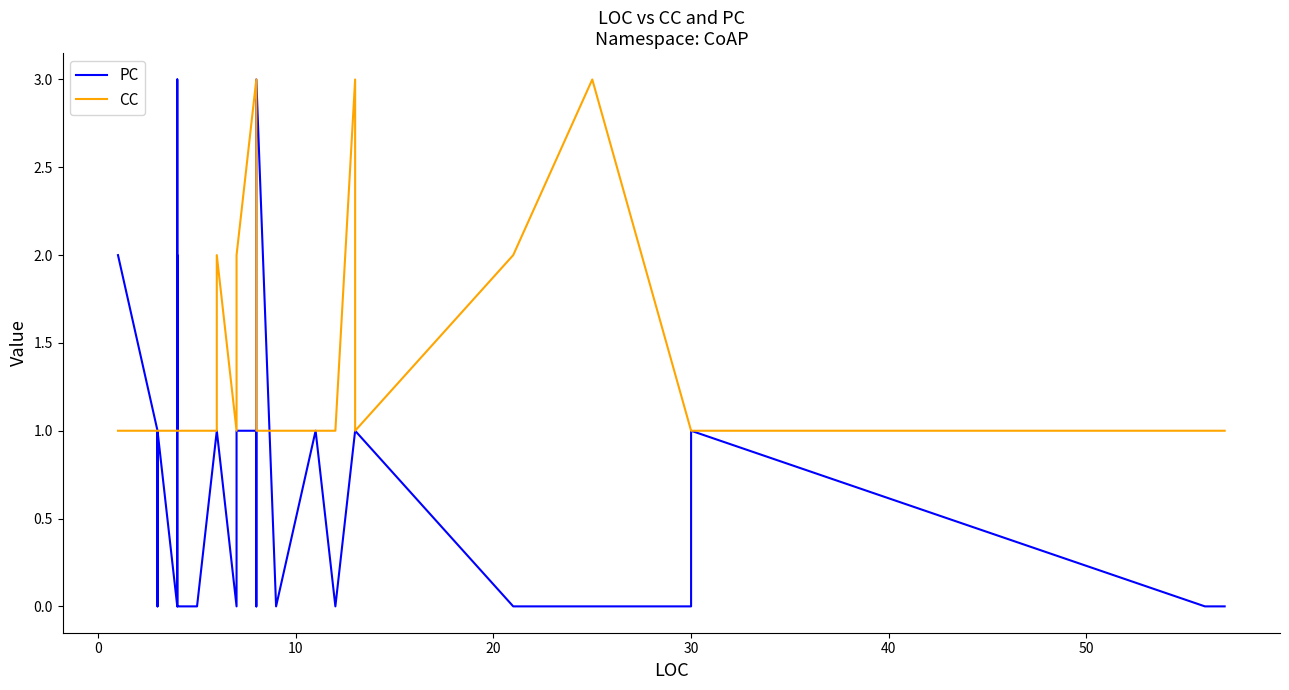

True or false: PC and CC cross at least once.

True